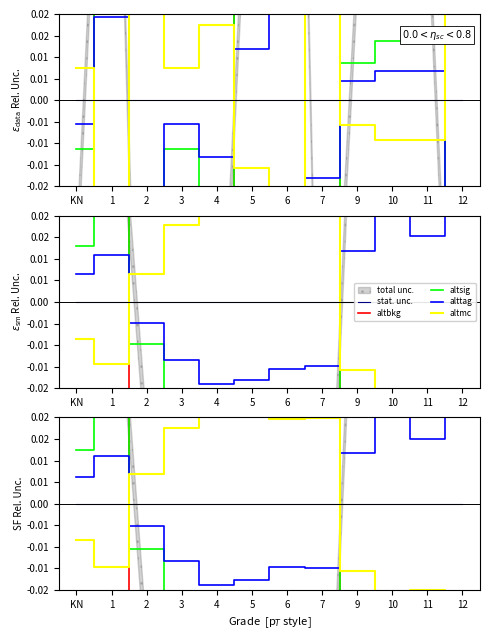

Where is the first local maximum for altmc?

4